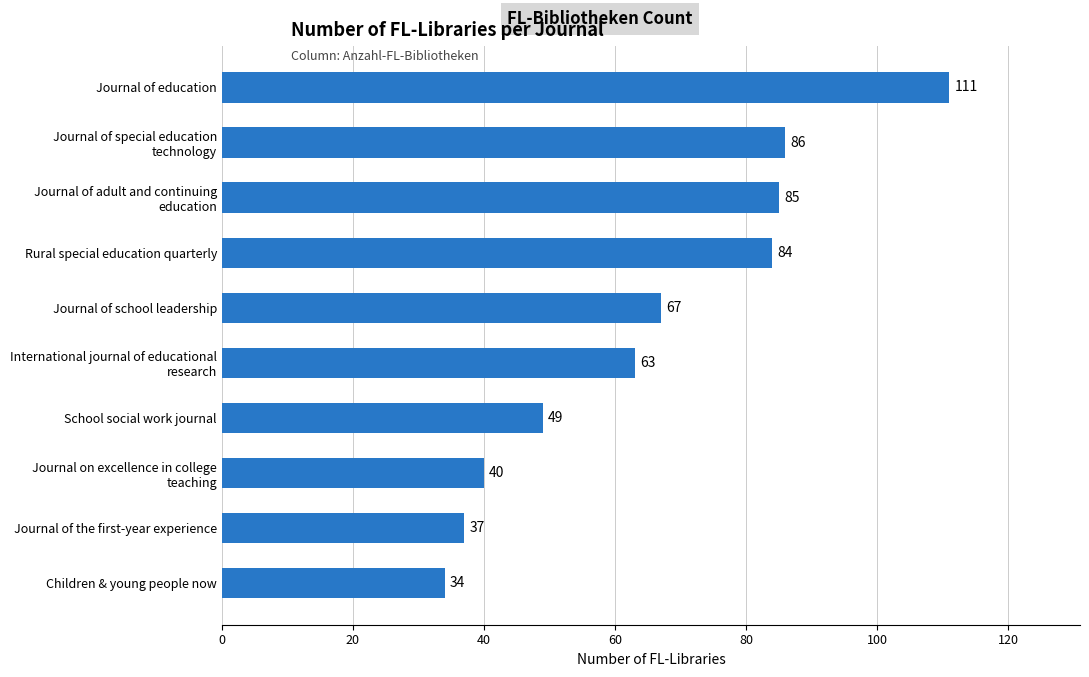

Are the bars grouped side by side (vs. stacked)?

No